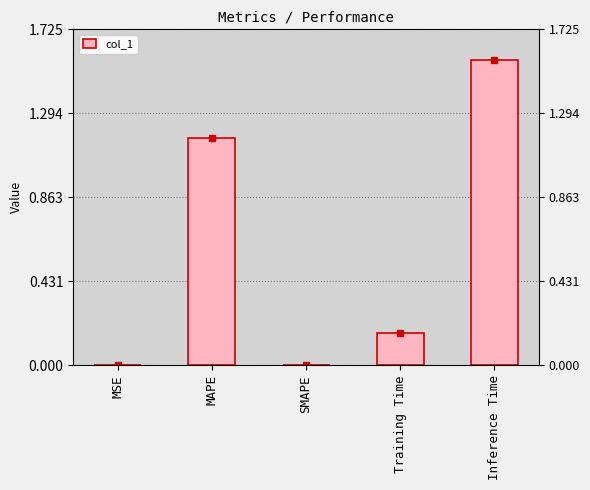

Rank the categories by value from highest to lowest.

Inference Time, MAPE, Training Time, MSE, SMAPE